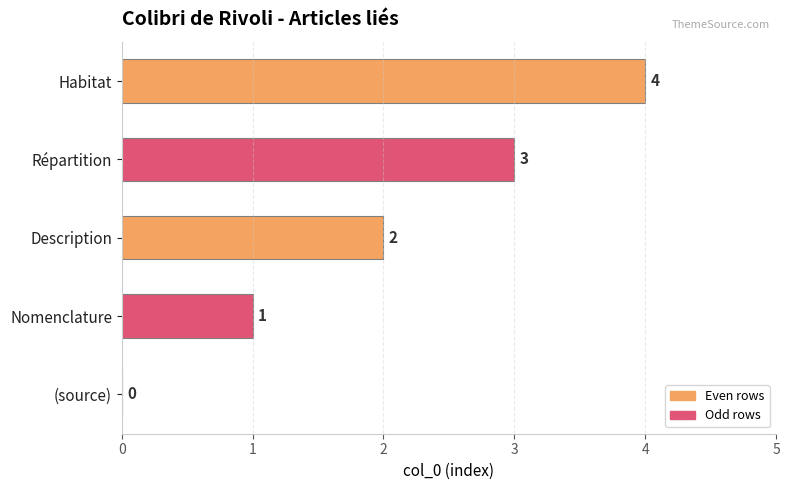

What is the sum of all values?

10